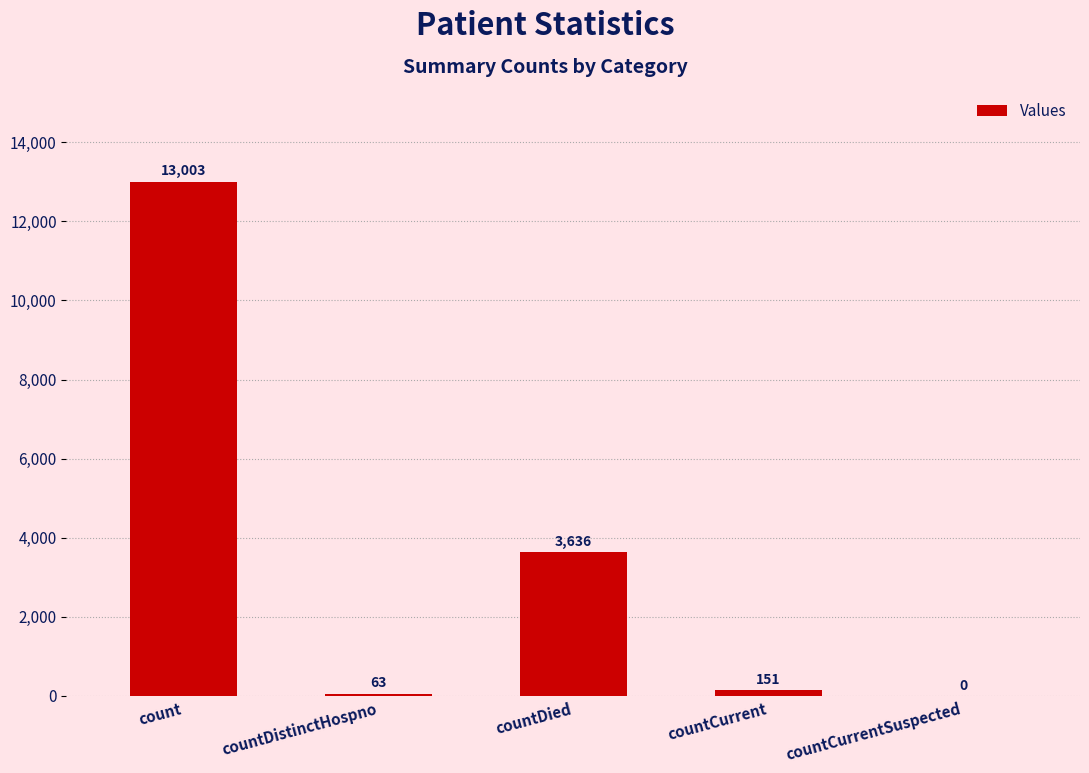

What is the average value?

3371